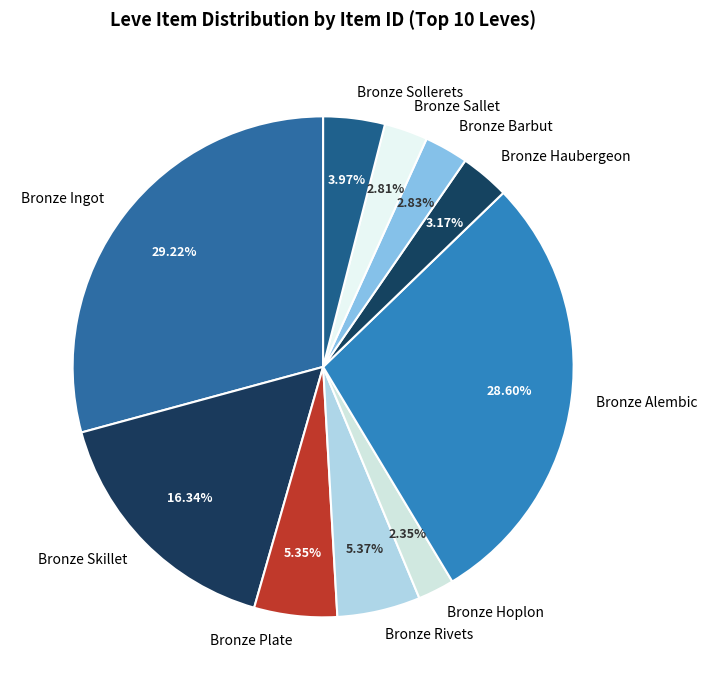

Which slice is the largest?

Bronze Ingot